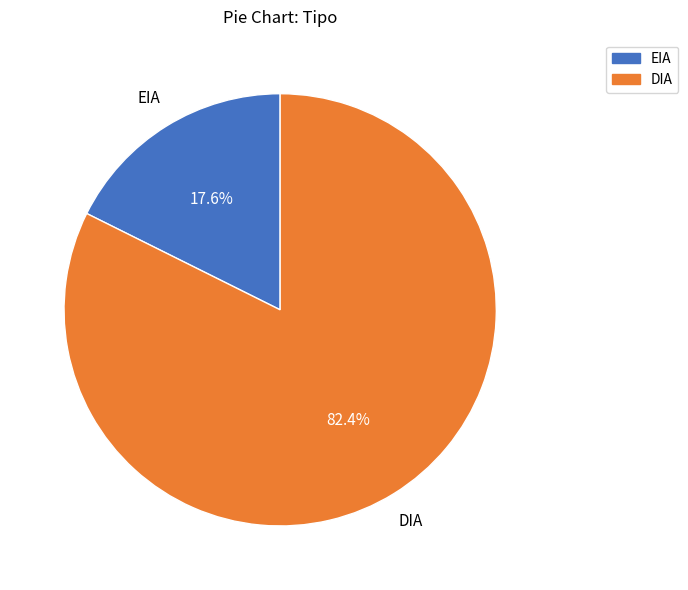

Do DIA and EIA together represent more than half of the pie?

Yes